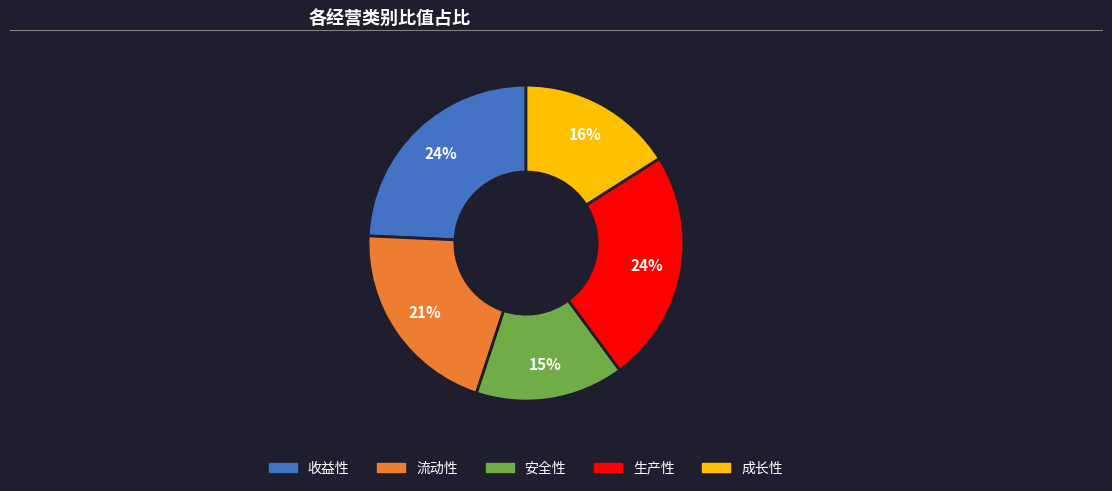

Count the number of slices in the pie.

5